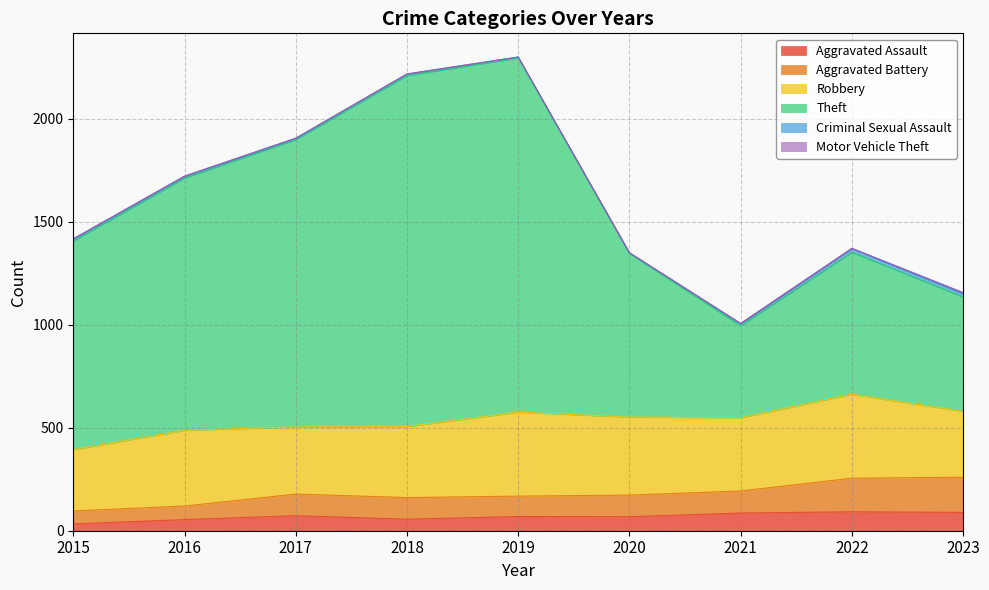

In Aggravated Assault, how many points are lower than both neighbors (excluding endpoints)?

2